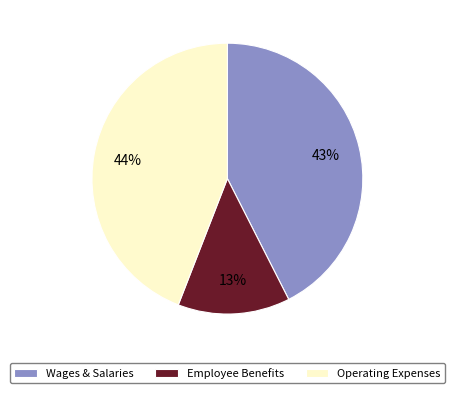

To the nearest percent, what is the average slice percentage?

33%